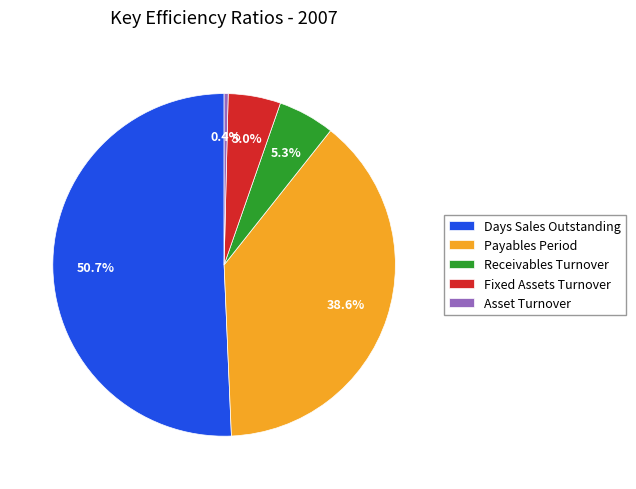

What is the total percentage of Days Sales Outstanding and Asset Turnover?

51.1%